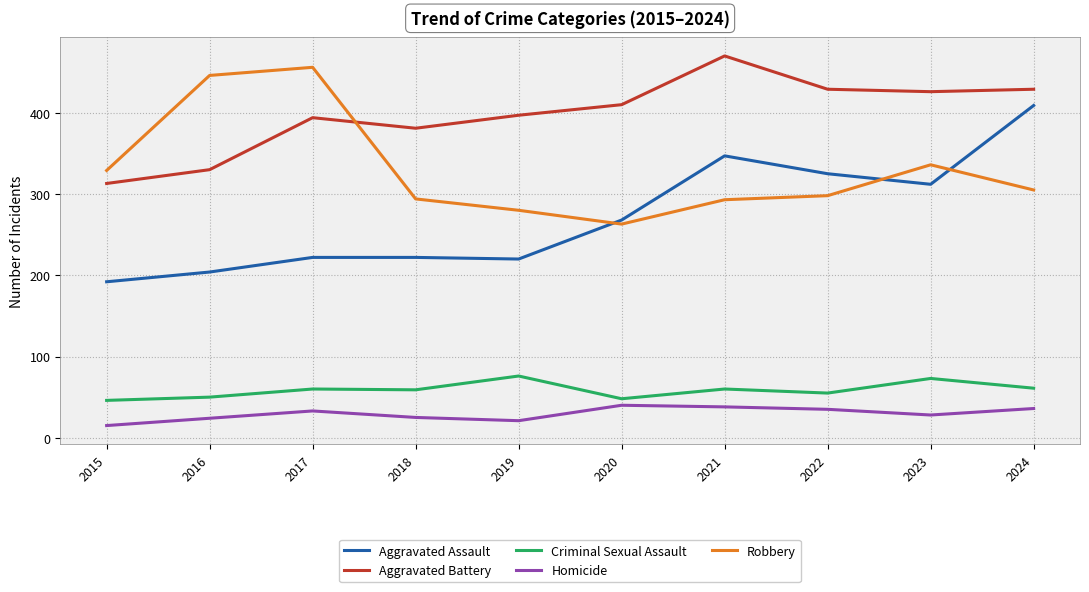

Read the Aggravated Battery value at 2020, to the nearest 5.

410